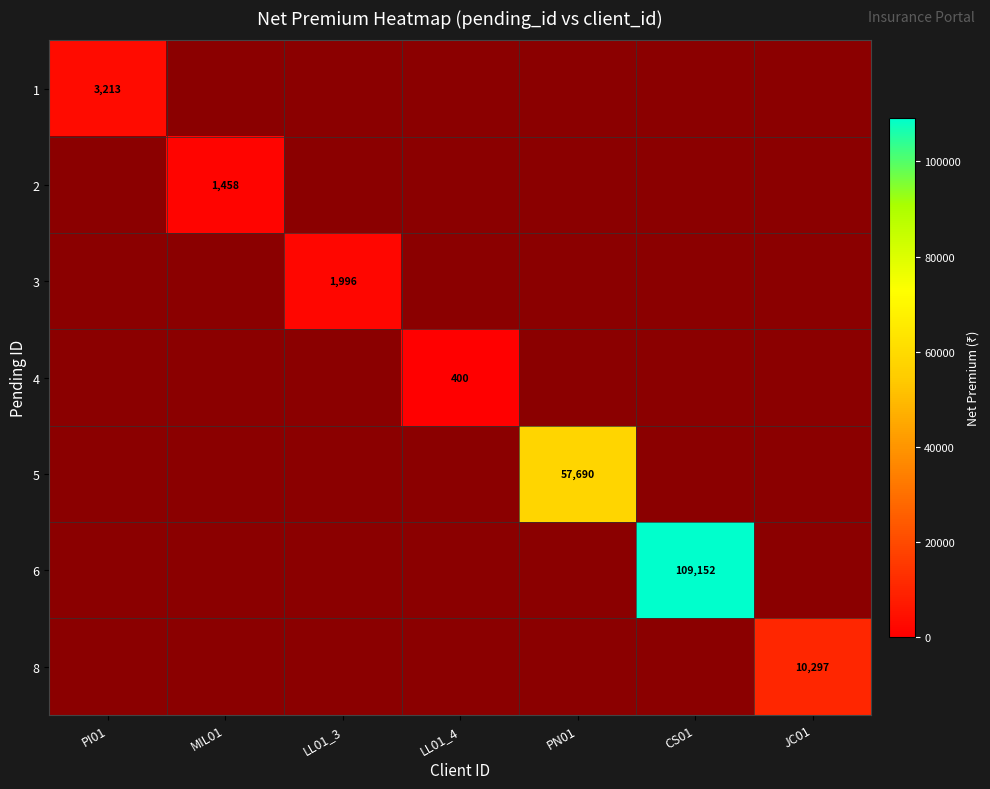

The value of 1 at PI01 is 3213. True or false?

True